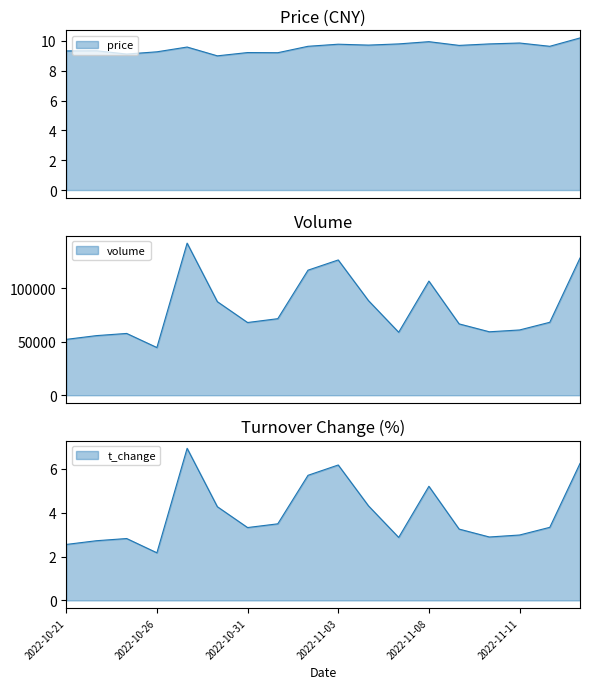

What is the total value across all series at 2022-11-08?

106891.1